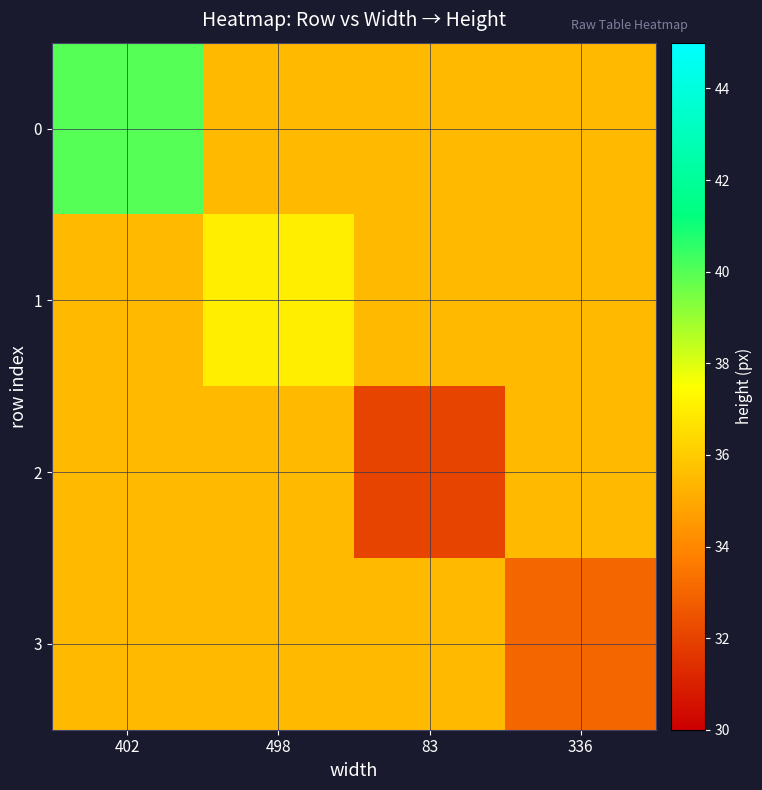

What is the total value across all series at 498?

143.5